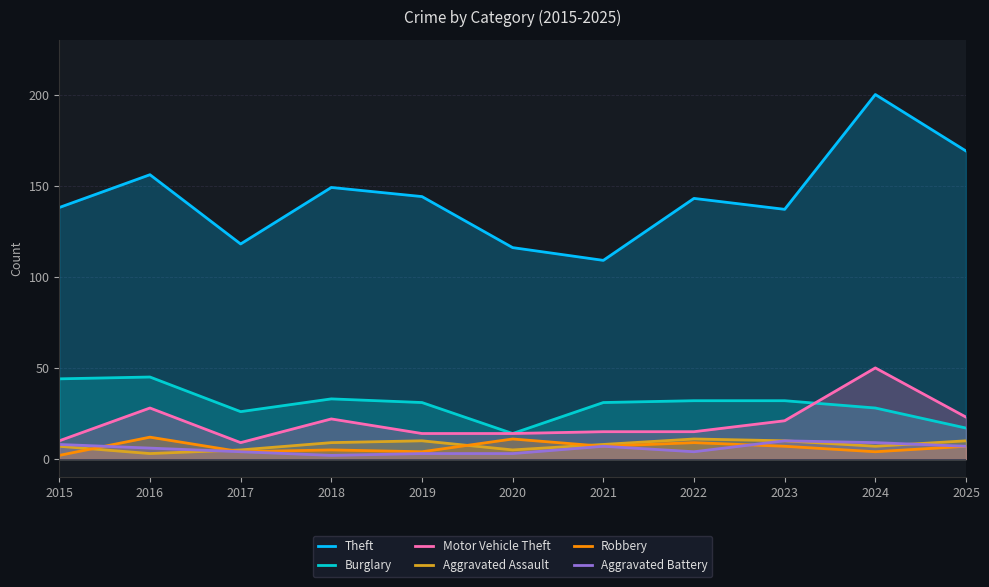

The value of Aggravated Assault at 2025 is 10. True or false?

True